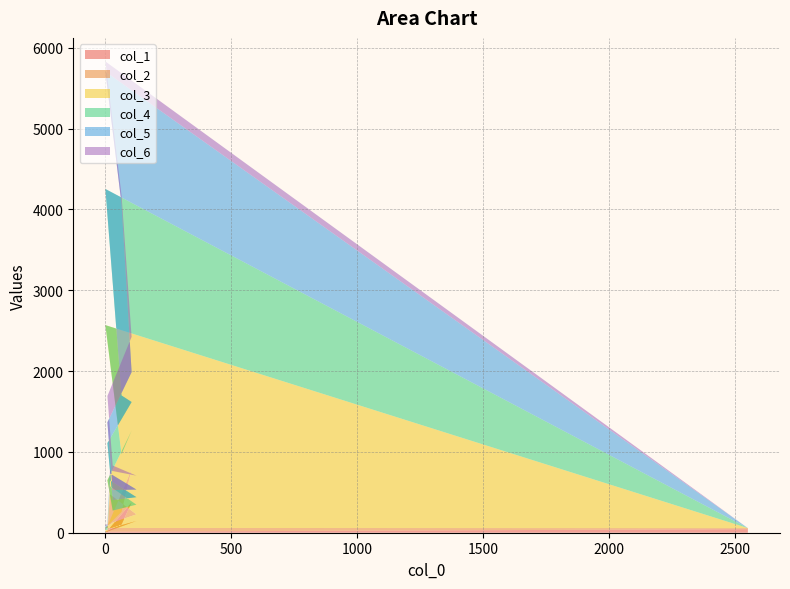

Reading left to right, extract all data points from this chart.

col_1: 4	10	26	145	64	24	374	101	13	44
col_2: 9	4	449	82	62	56	410	158	46	13
col_3: 24	22	100	120	148	569	478	713	2509	0
col_4: 32	19	73	93	129	460	355	726	1684	0
col_5: 22	33	84	94	125	257	370	2371	1452	0
col_6: 6	19	38	172	303	325	436	107	126	0